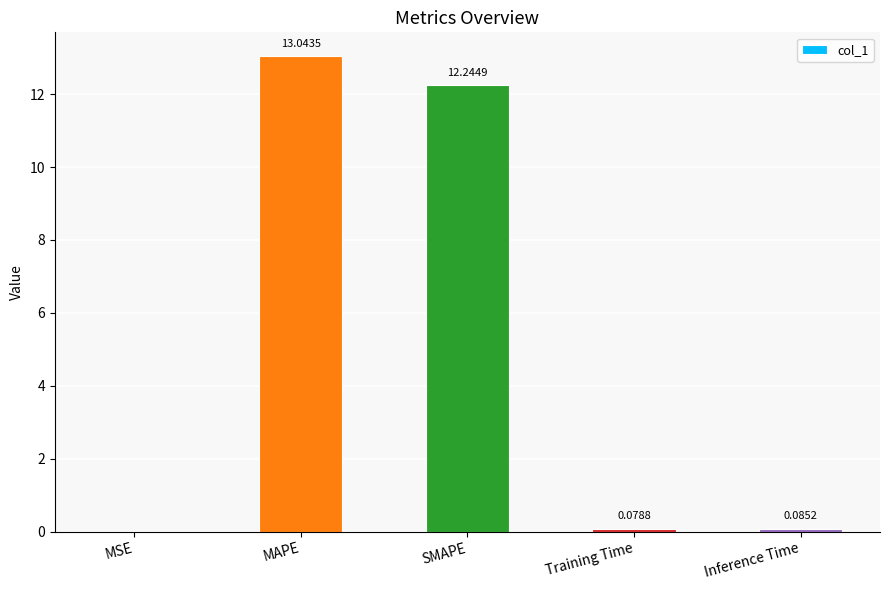

What is the sum of the values at Training Time and MAPE?

13.1